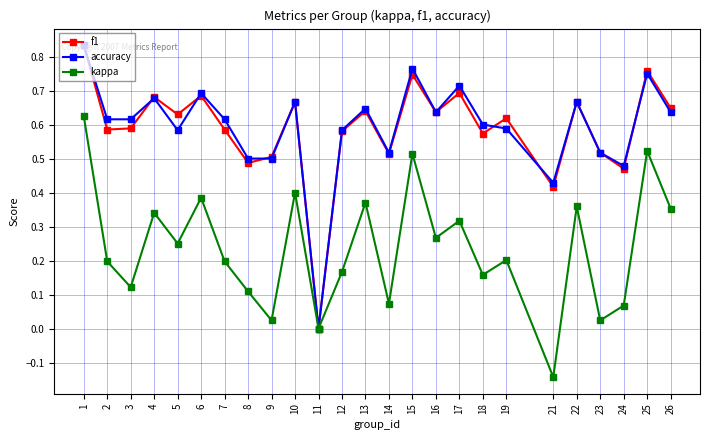

What is the sum of the f1 values at 16 and 18?

1.2